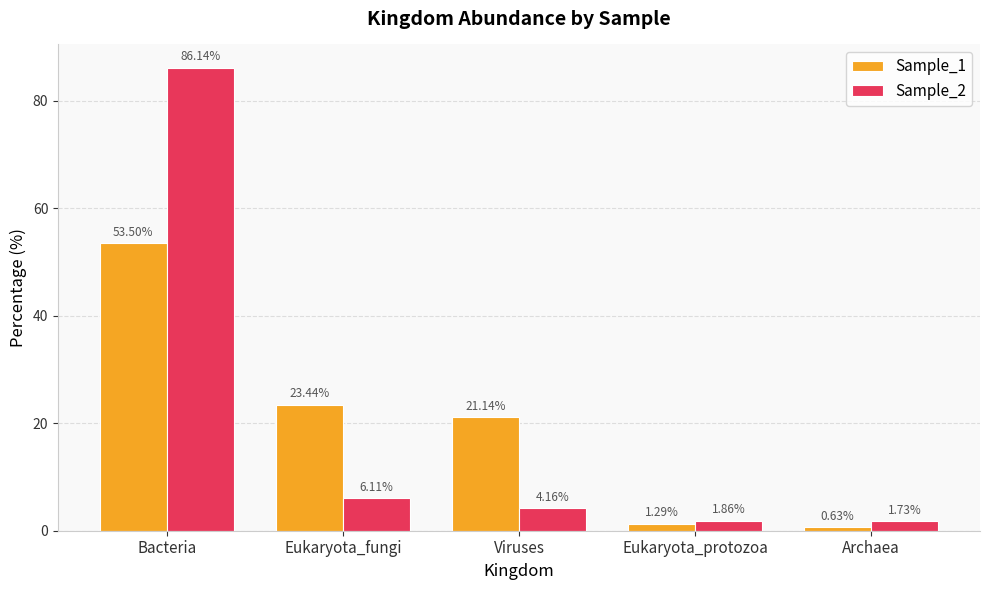

List the series in order of their peak value, lowest first.

Sample_1, Sample_2